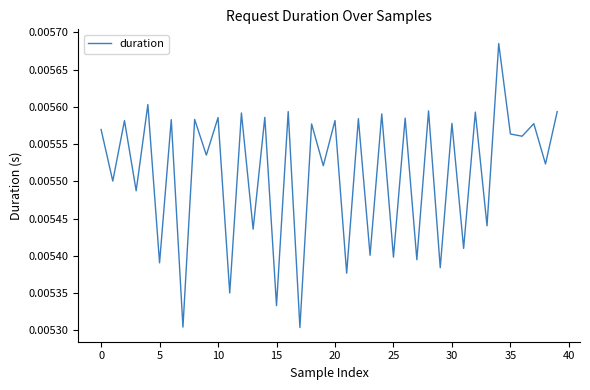

What is the label of the 34th point from the left?

33